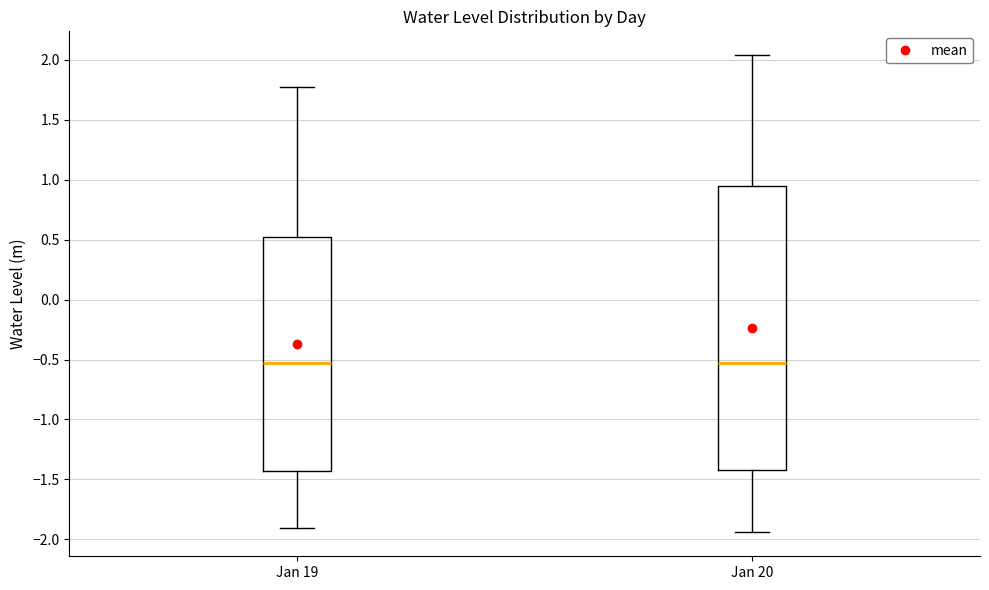

Where does the lower whisker of the box for Jan 20 end on the y-axis? The values are not printed on the chart, so give them approximately, as read against the axis.

-1.95